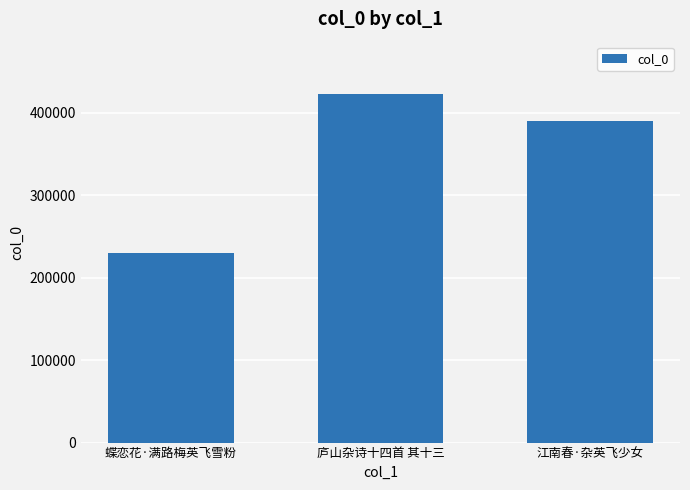

Are the bars horizontal?

No